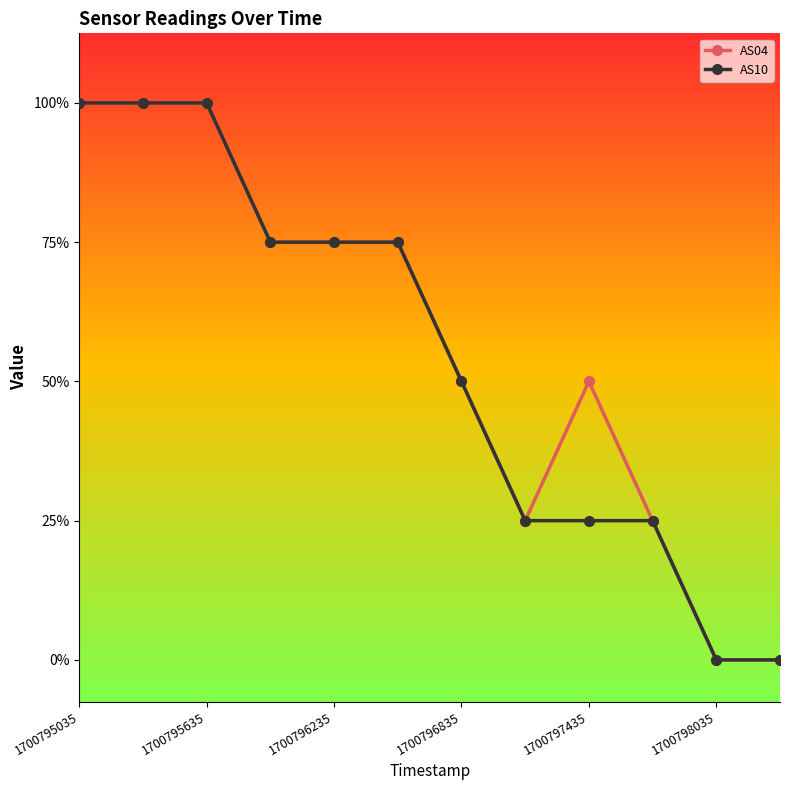

Which series has the largest range (max minus min)?

AS04